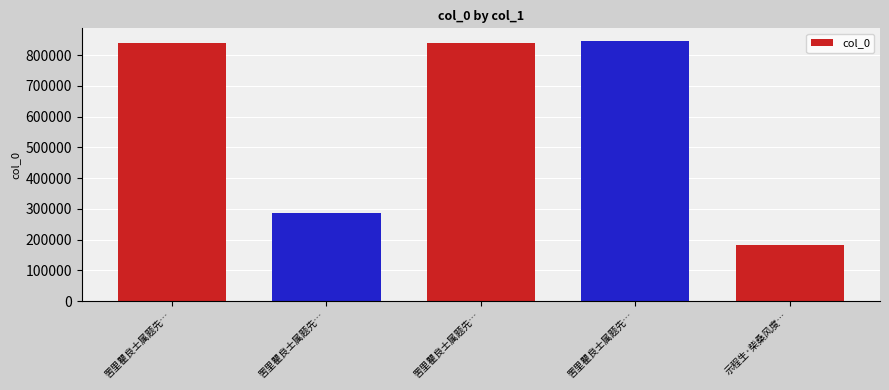

What is the smallest value displayed?

182425